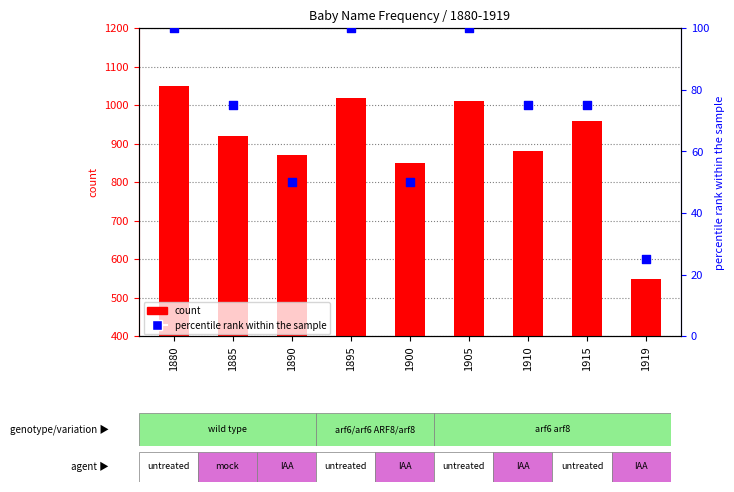

What are all the series names shown in the legend?

count, percentile rank within the sample